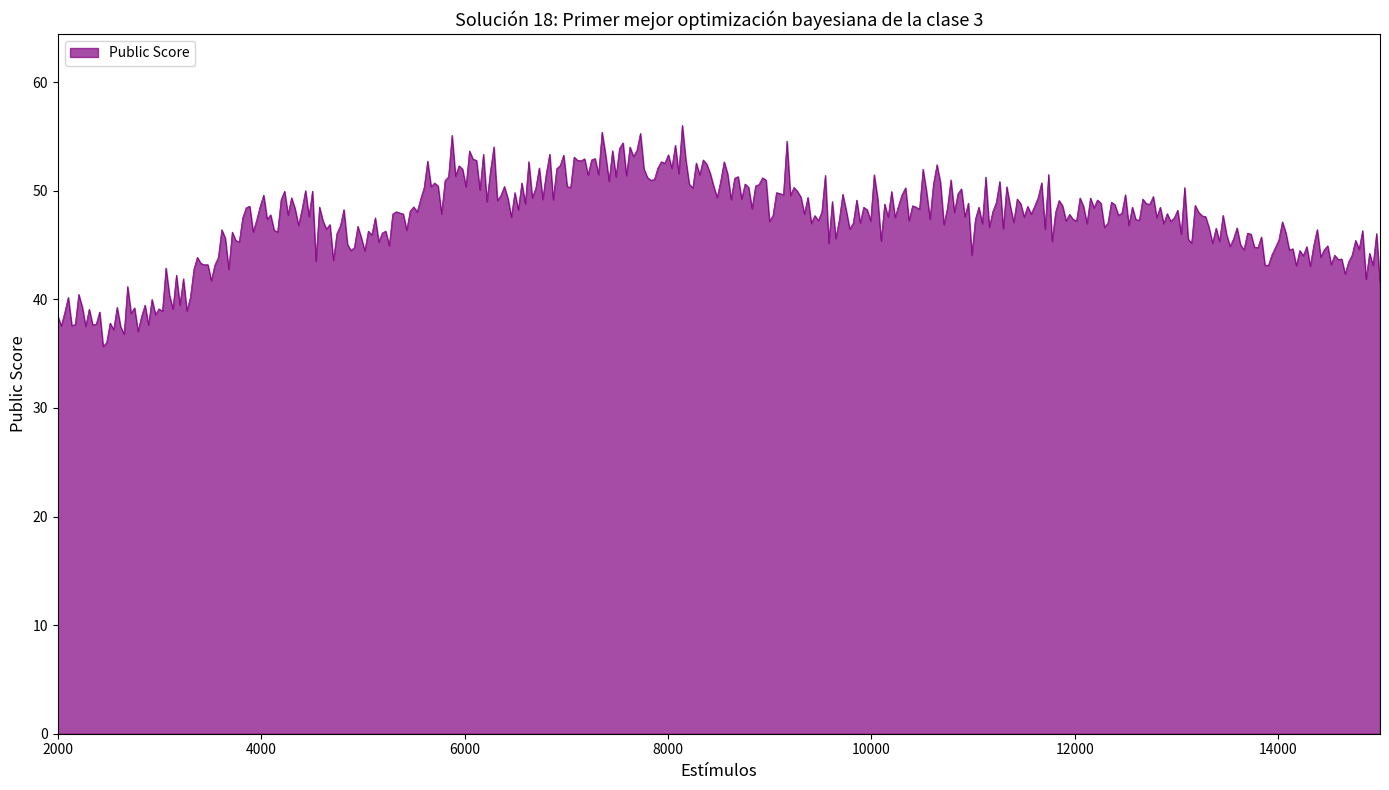

What is the difference between the maximum and minimum values?

20.4